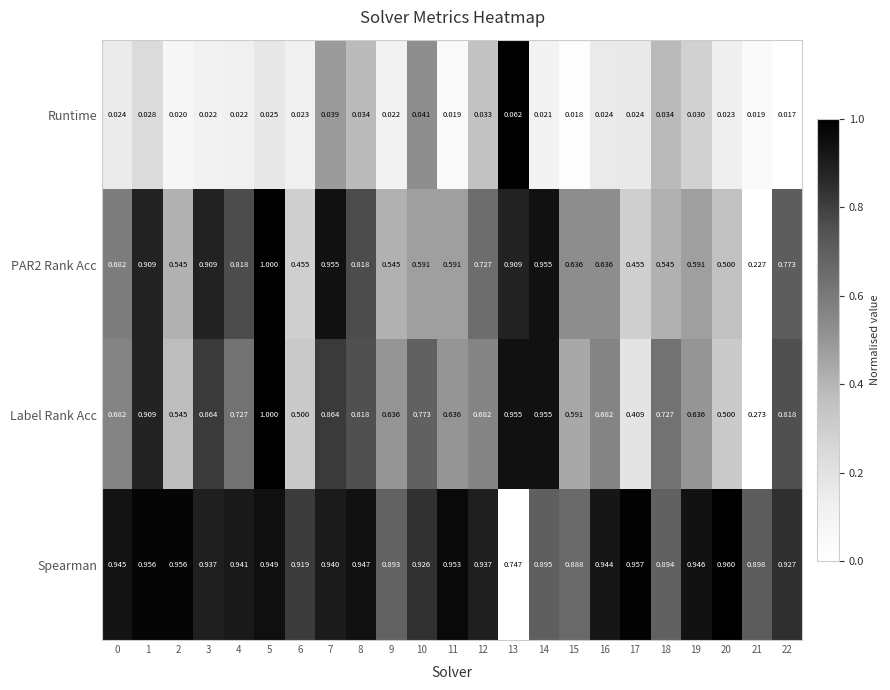

Count the number of data series in this chart.

4